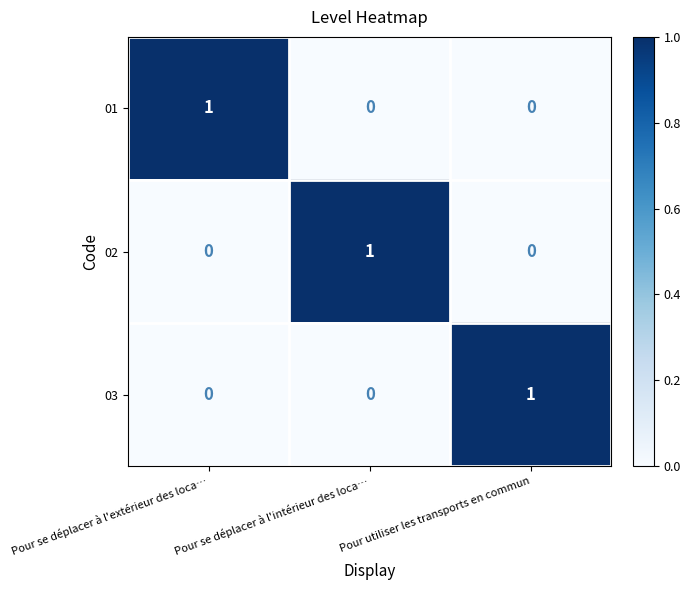

The 03 series shows 2 at Pour utiliser les transports en commun. True or false?

False